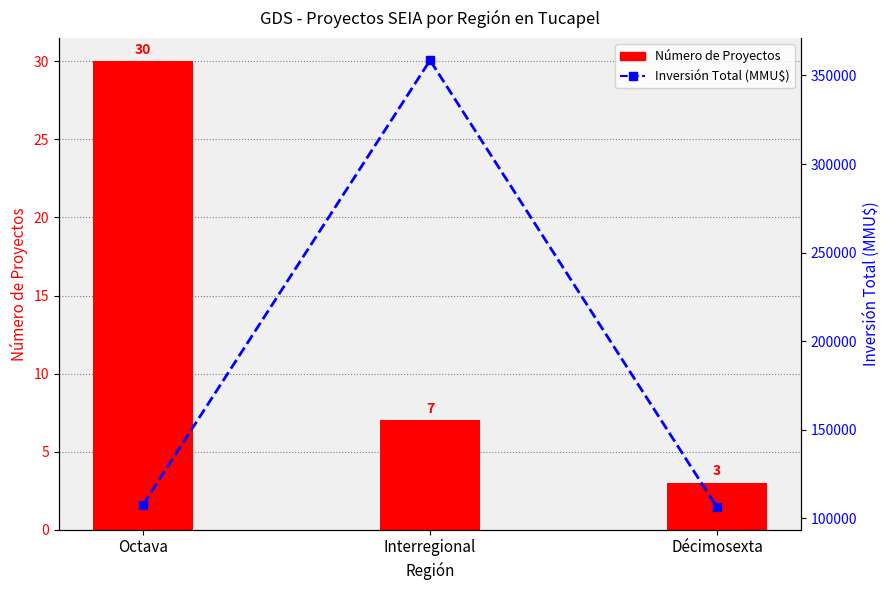

What is the smallest value displayed?

3